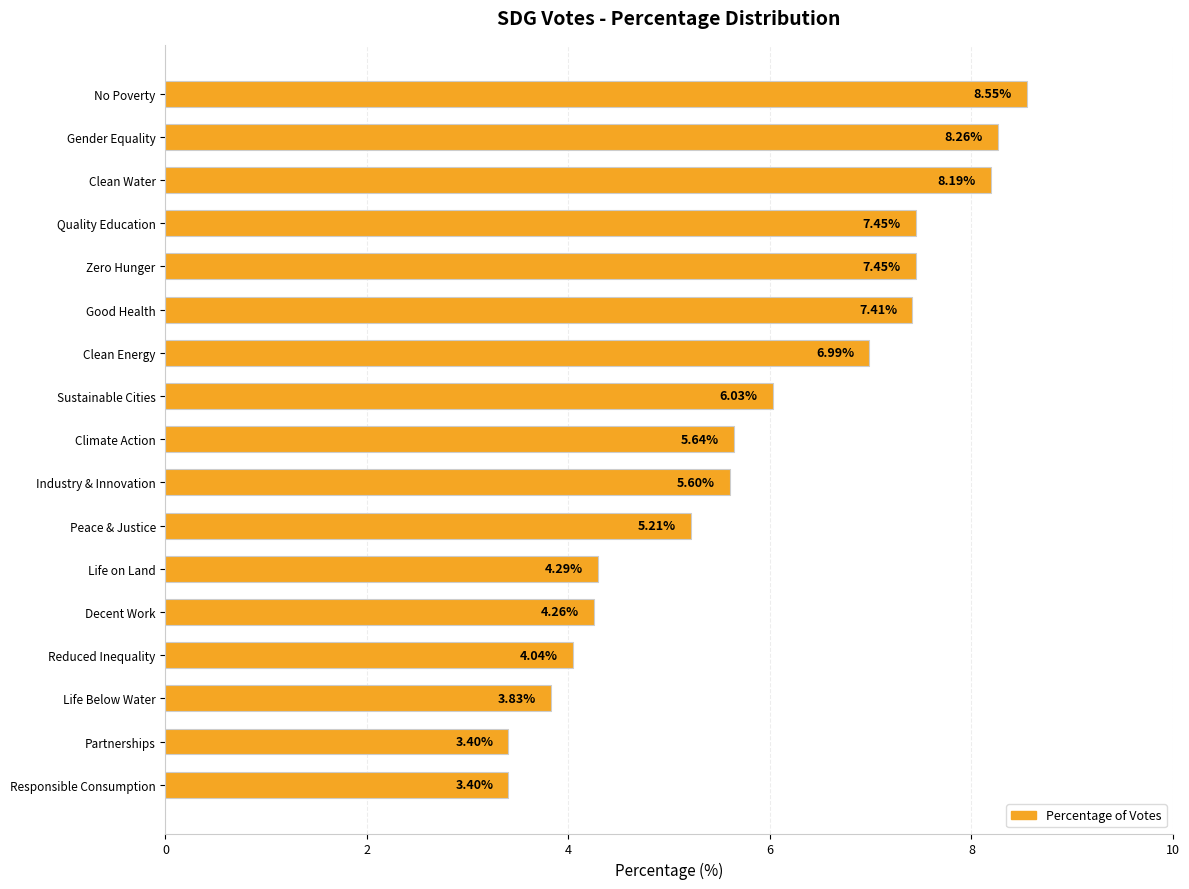

What is the change in value from Gender Equality to Responsible Consumption?

-4.9